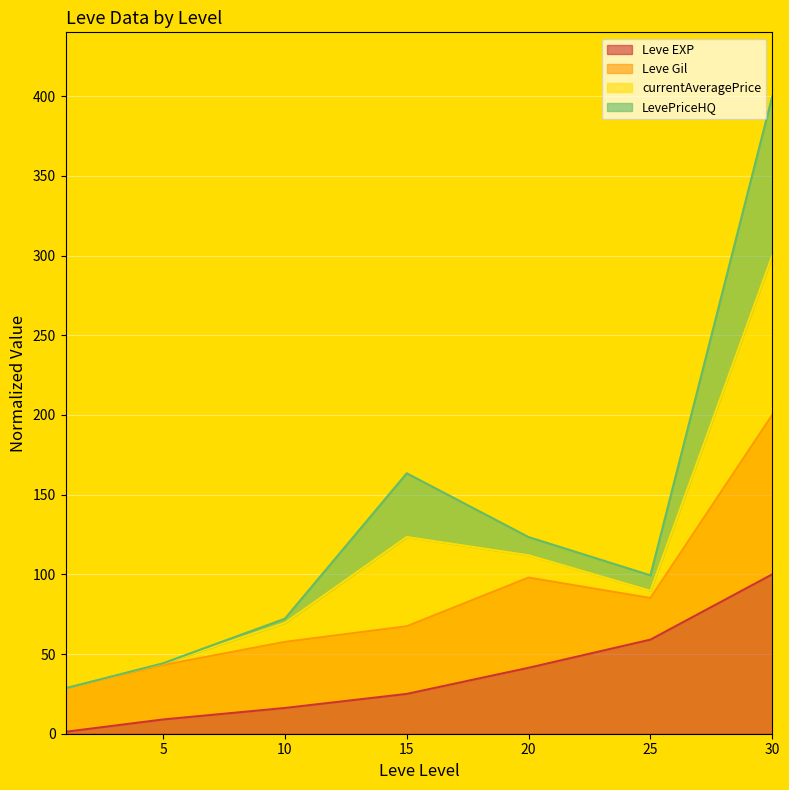

What are all the series names shown in the legend?

Leve EXP, Leve Gil, currentAveragePrice, LevePriceHQ